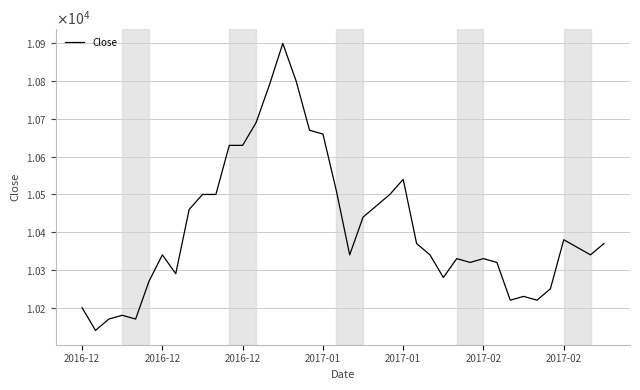

Does the chart have visible grid lines?

Yes